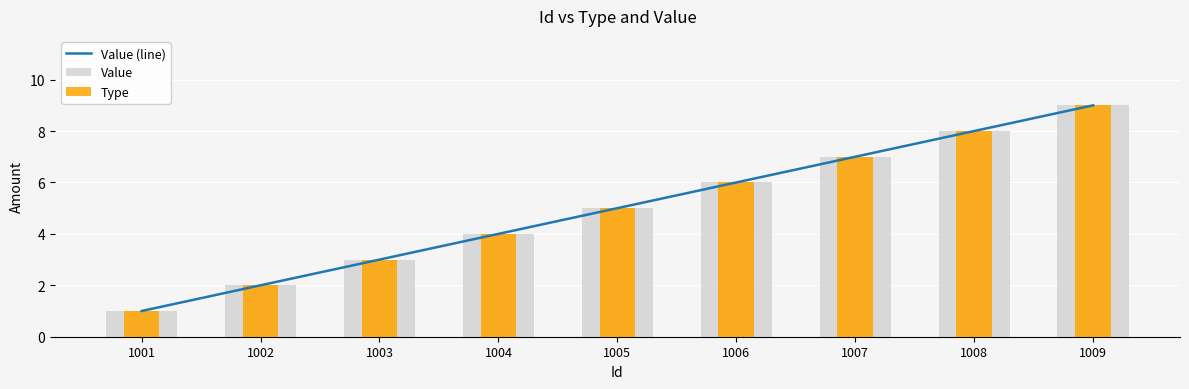

Reading left to right, what are all the values shown in this chart?

Value (line): 1001=1	1002=2	1003=3	1004=4	1005=5	1006=6	1007=7	1008=8	1009=9
Value: 1001=1	1002=2	1003=3	1004=4	1005=5	1006=6	1007=7	1008=8	1009=9
Type: 1001=1	1002=2	1003=3	1004=4	1005=5	1006=6	1007=7	1008=8	1009=9